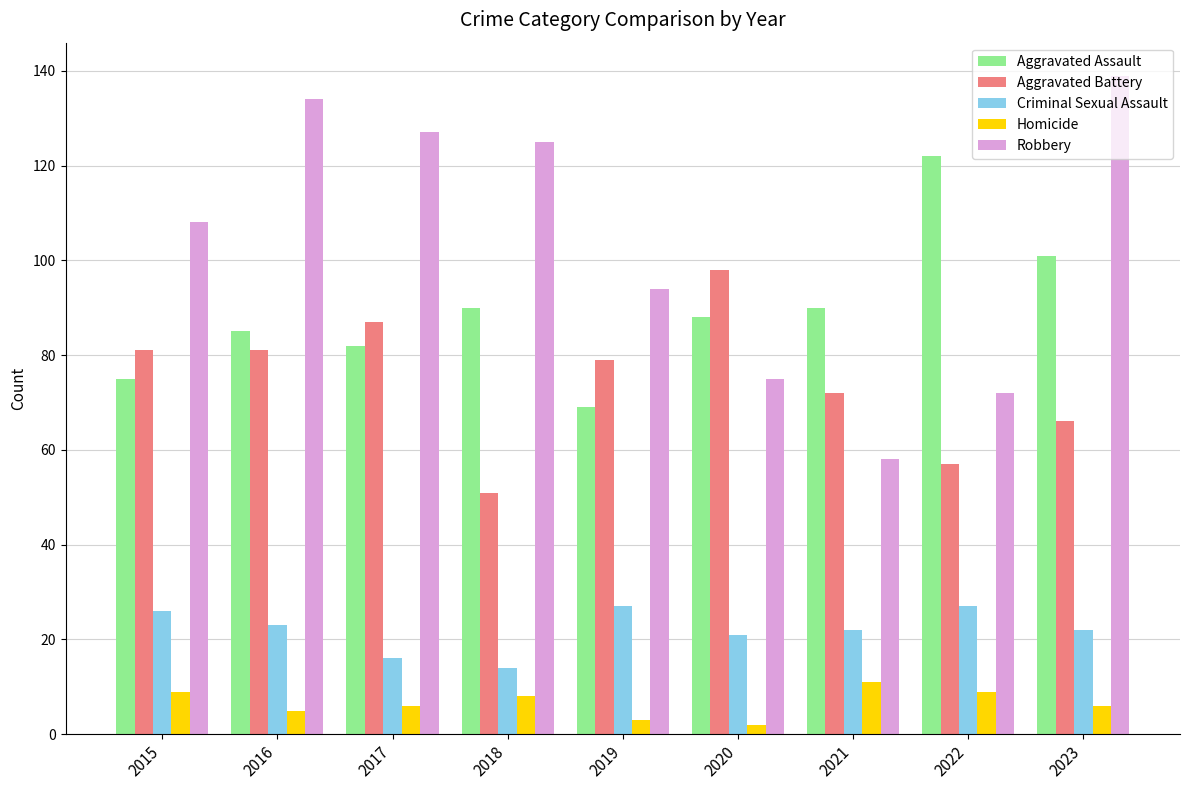

What is the difference between the second highest and minimum values in the Aggravated Assault series?

32